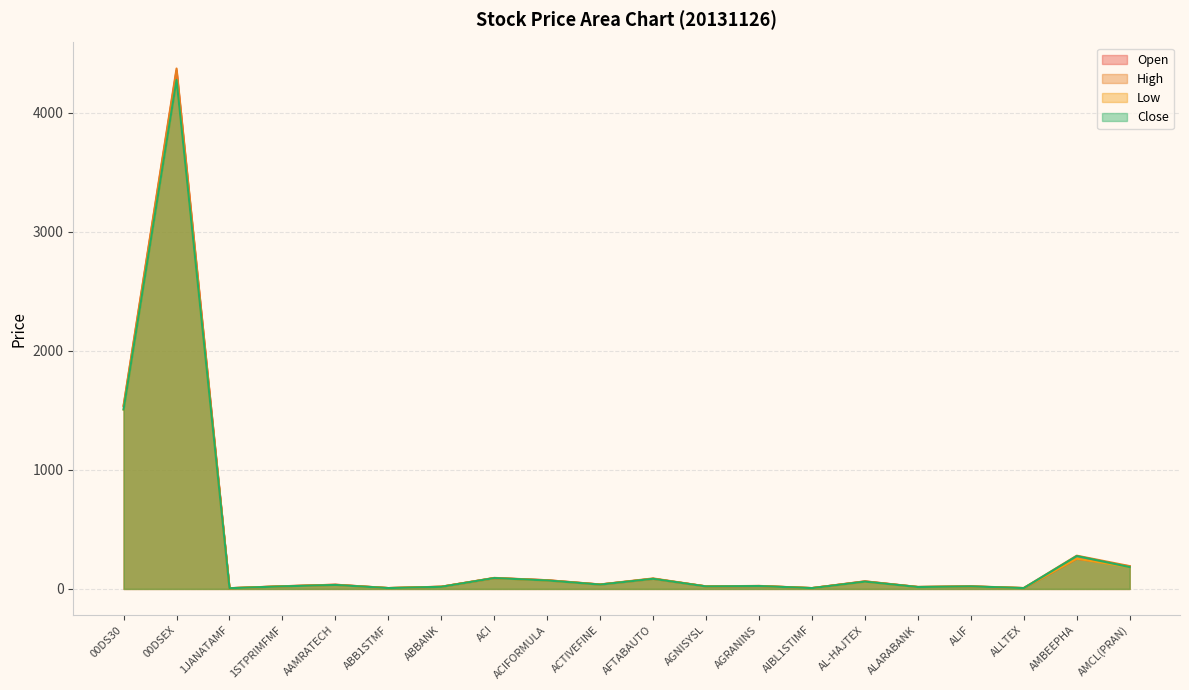

List the labels in order of Open value, smallest first.

1JANATAMF, AIBL1STIMF, ALLTEX, ABB1STMF, ALARABANK, ABBANK, ALIF, AGNISYSL, 1STPRIMFMF, AGRANINS, AAMRATECH, ACTIVEFINE, AL-HAJTEX, ACIFORMULA, AFTABAUTO, ACI, AMCL(PRAN), AMBEEPHA, 00DS30, 00DSEX